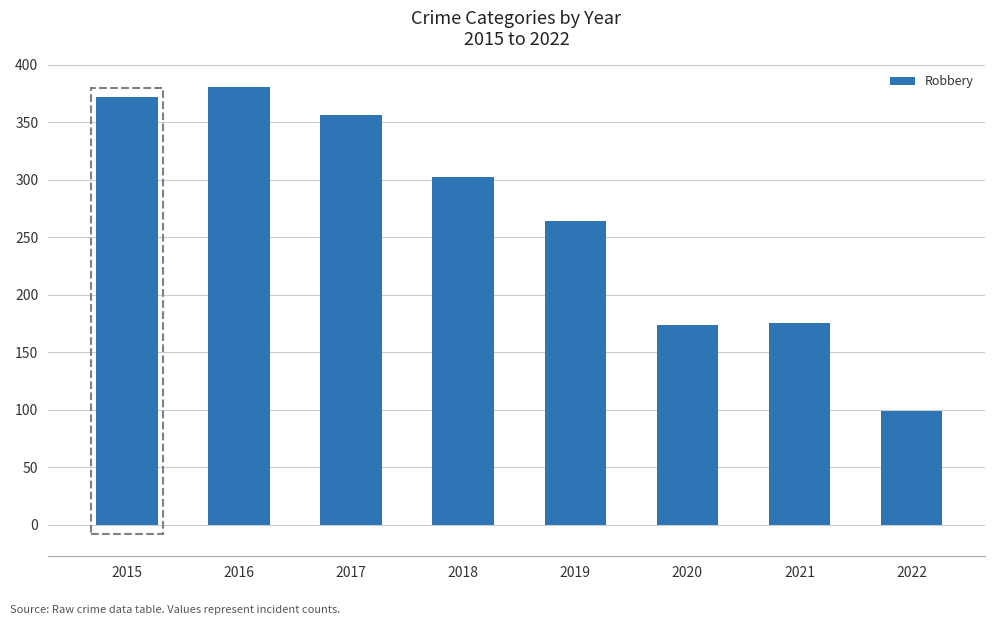

Which has a higher value, 2019 or 2018?

2018